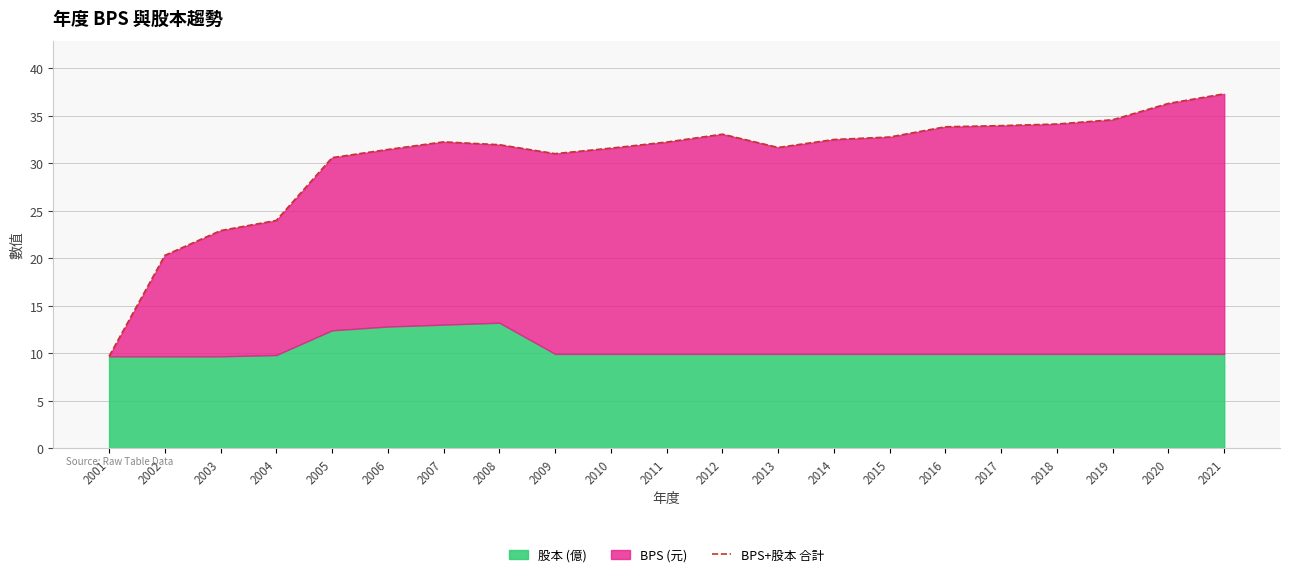

Does the chart have visible grid lines?

Yes